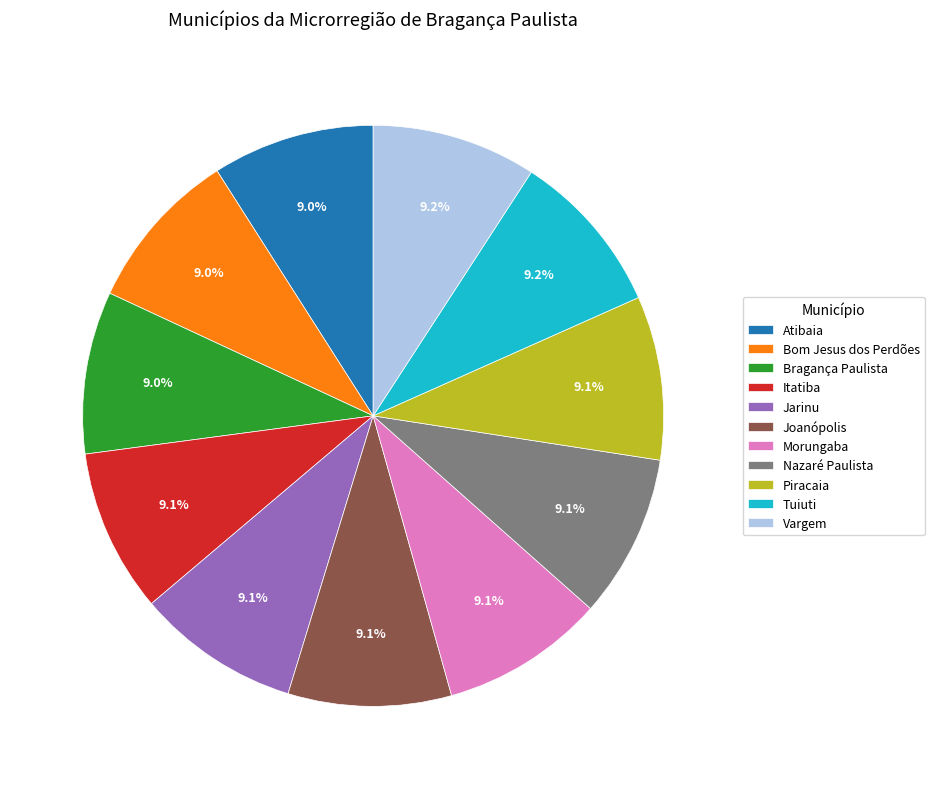

Does Bom Jesus dos Perdões account for over 50% of the chart?

No